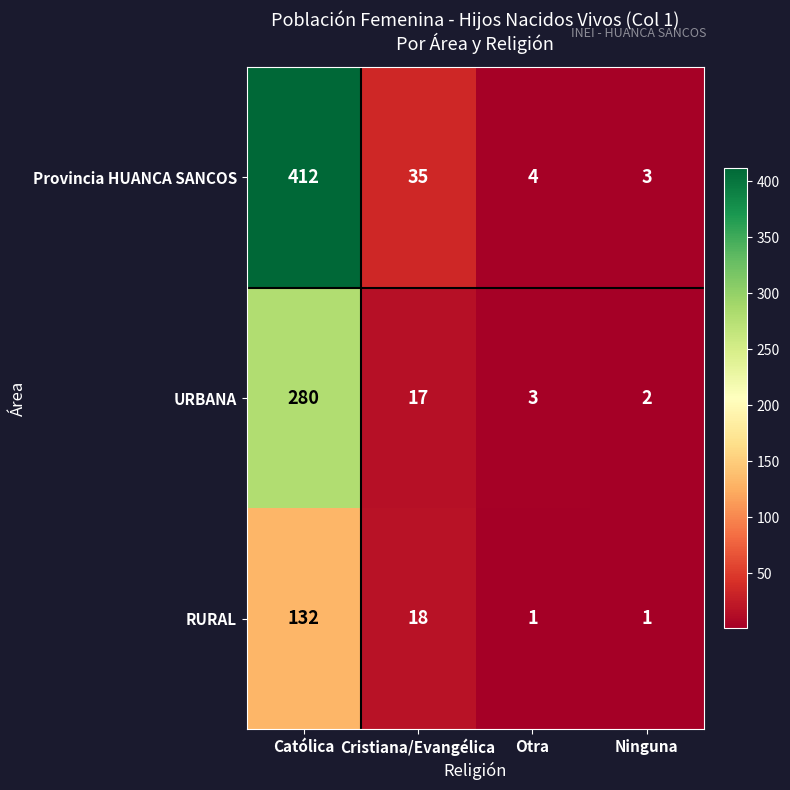

What is the smallest value displayed?

1